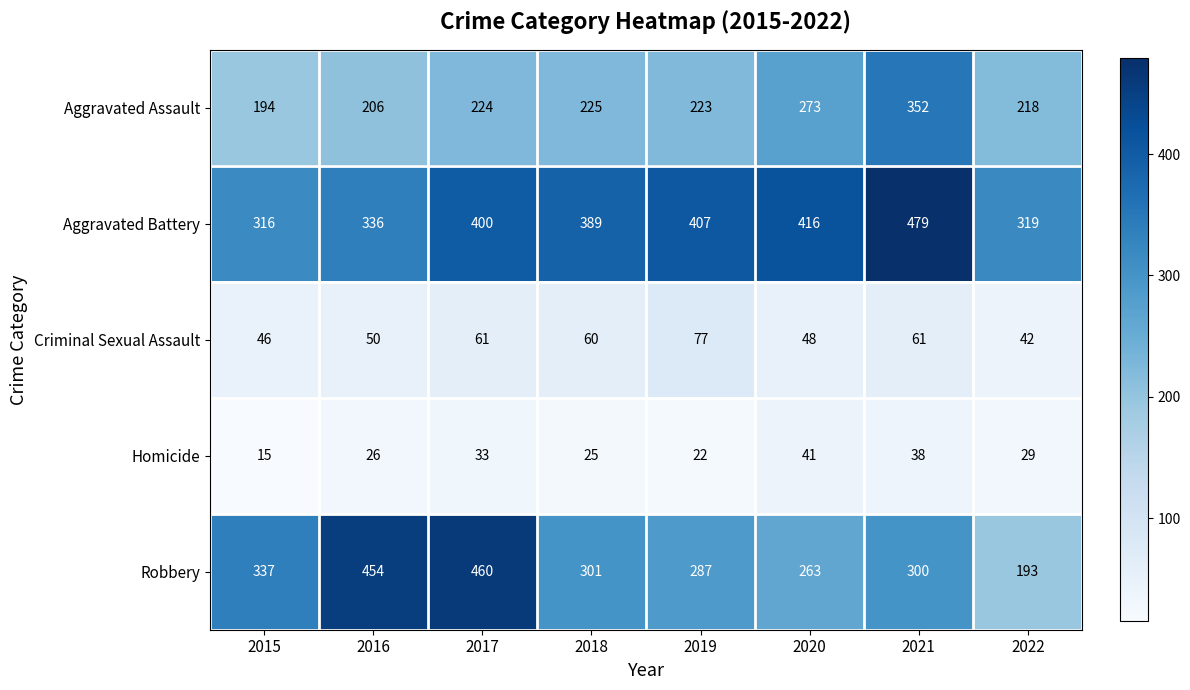

Read the Aggravated Battery value at 2019, to the nearest 5.

405